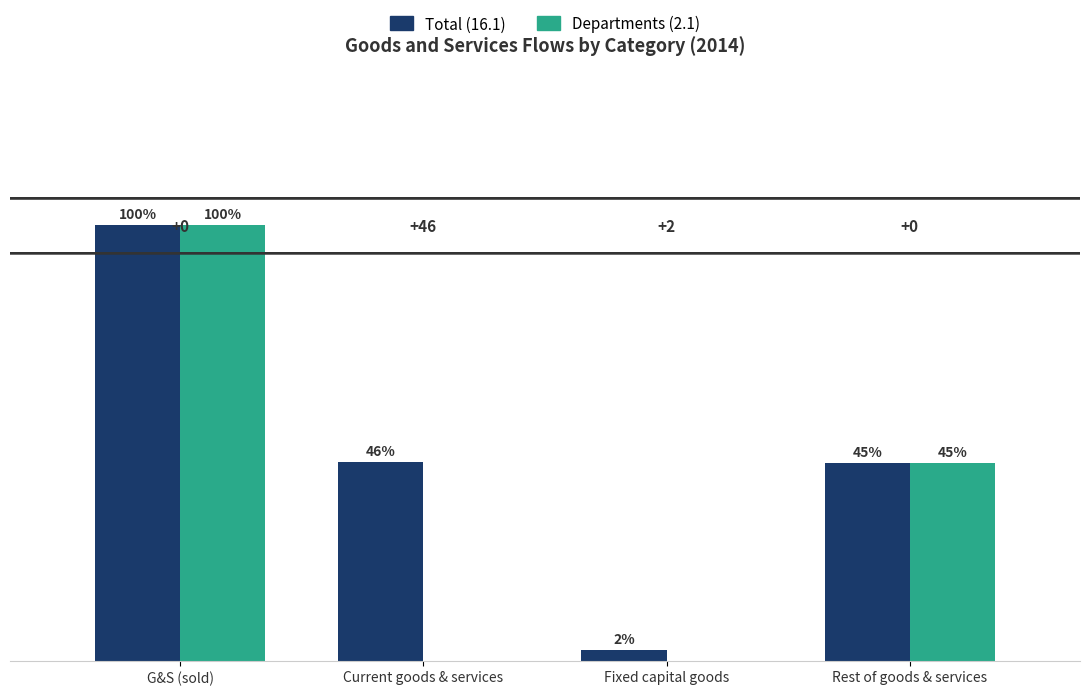

The Total (16.1) series shows 60938.9 at G&S (sold). True or false?

False